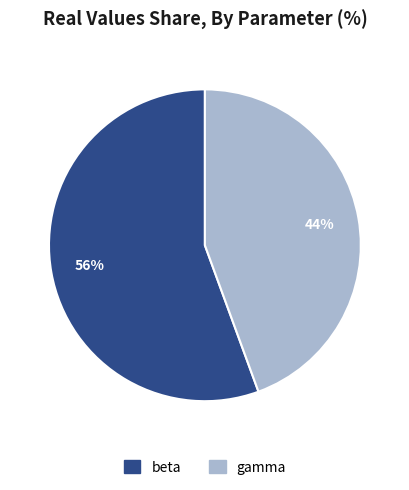

Which slice is the smallest?

gamma